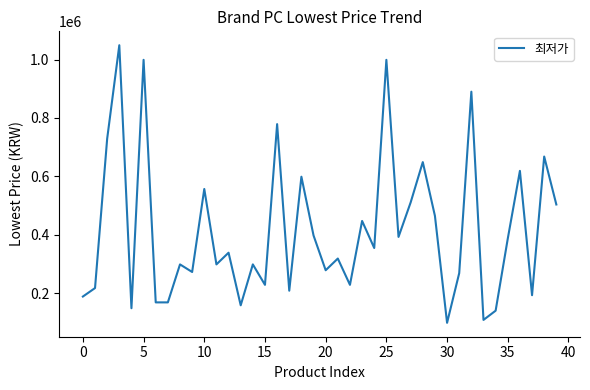

What is the difference between the maximum and minimum values?

950000